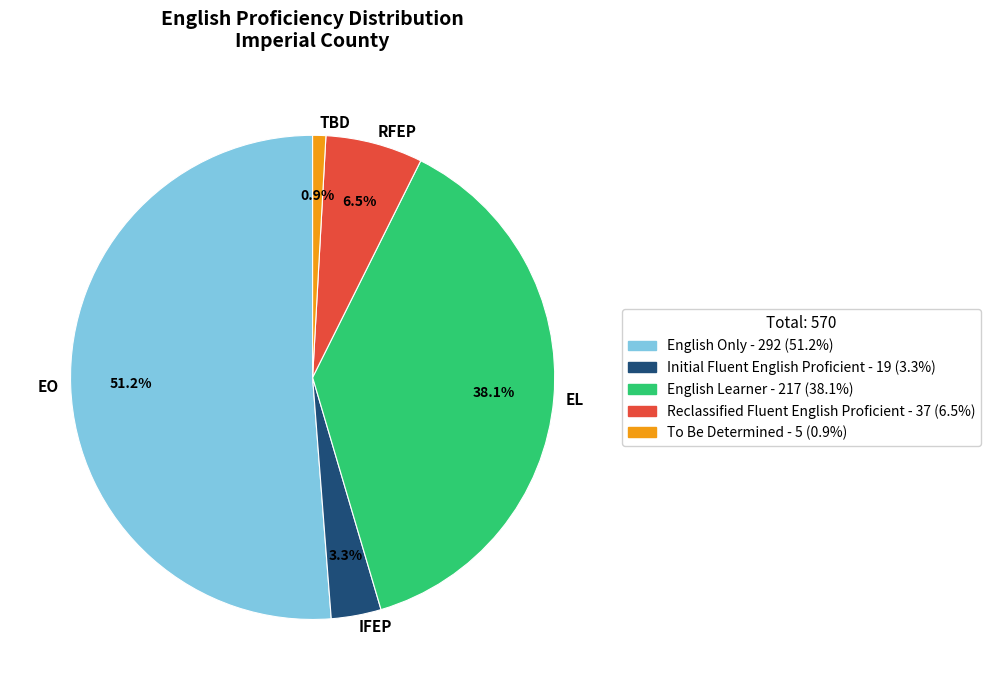

Rank the categories by value from highest to lowest.

EO, EL, RFEP, IFEP, TBD